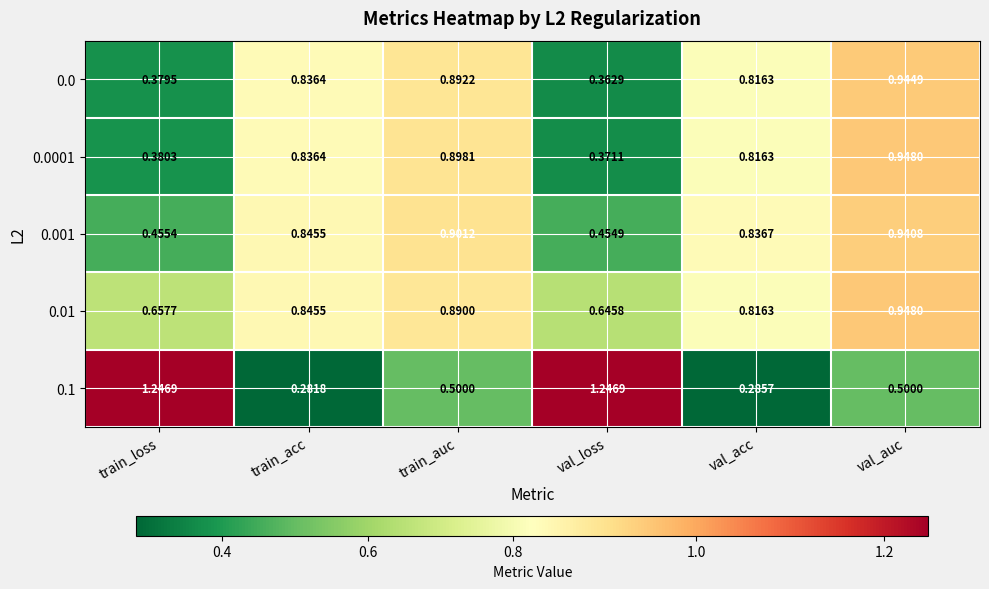

Rank the categories by 0.01 value from lowest to highest.

val_loss, train_loss, val_acc, train_acc, train_auc, val_auc